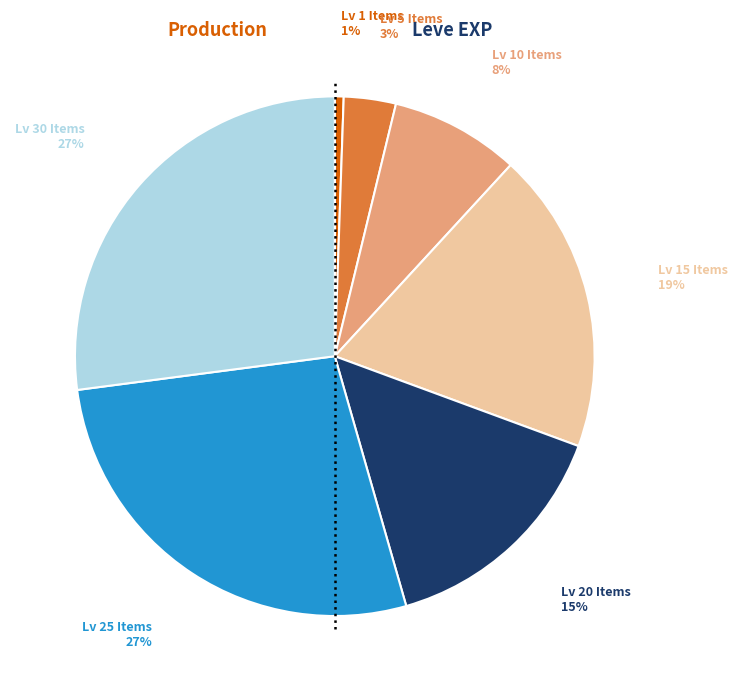

To the nearest percent, what is the average slice percentage?

14%